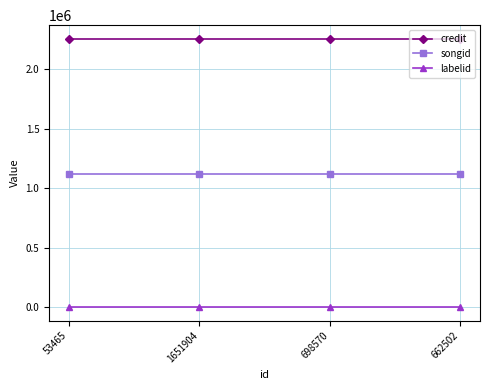

What is the difference between the highest and lowest values at 1651904?

2256796